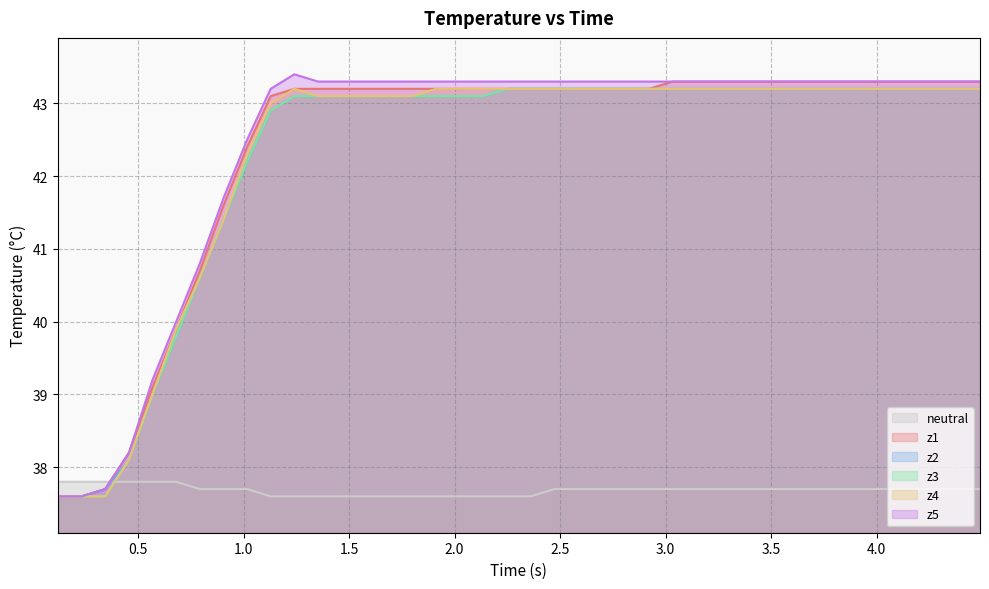

What are all the series names shown in the legend?

neutral, z1, z2, z3, z4, z5